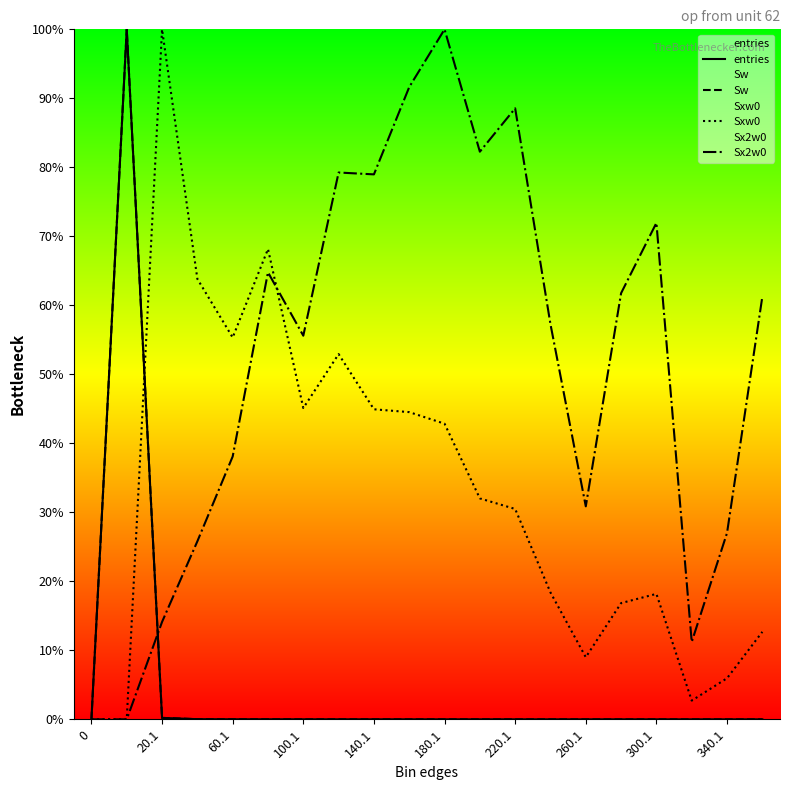

Does the chart display data point markers on the line(s)?

No